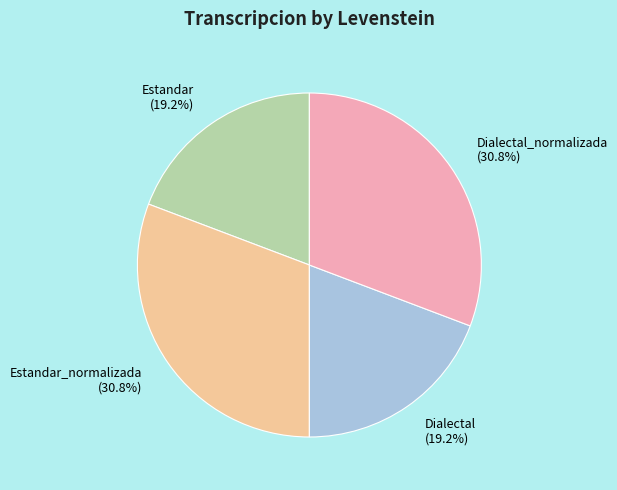

Is there any slice that represents more than half of the pie?

No